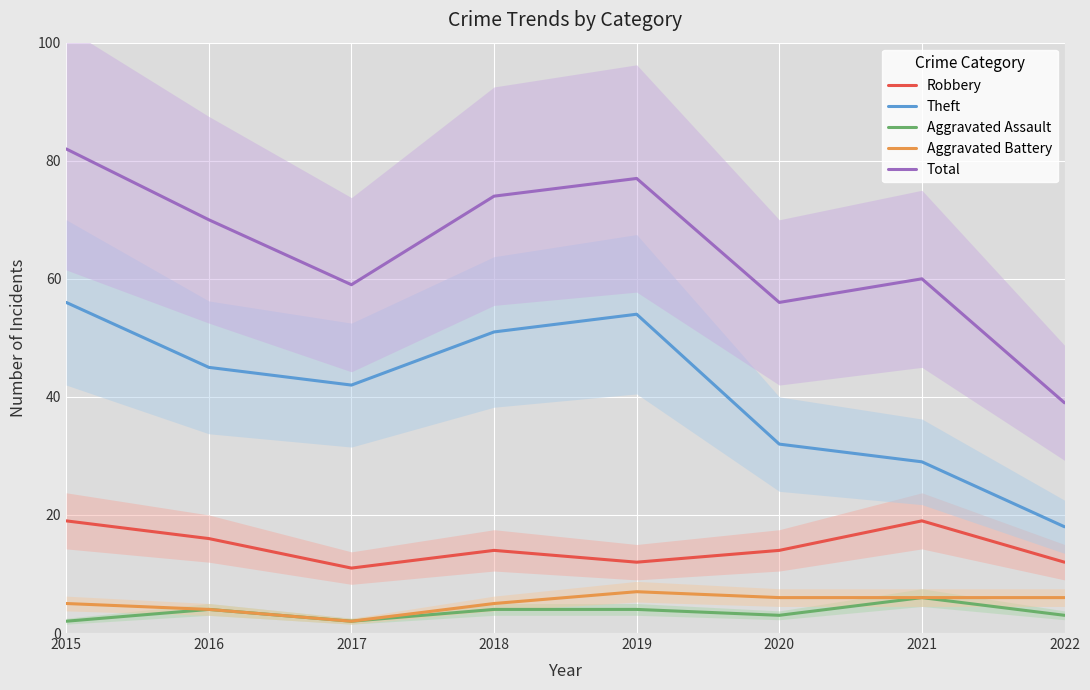

At which label does Robbery reach its peak?

2015